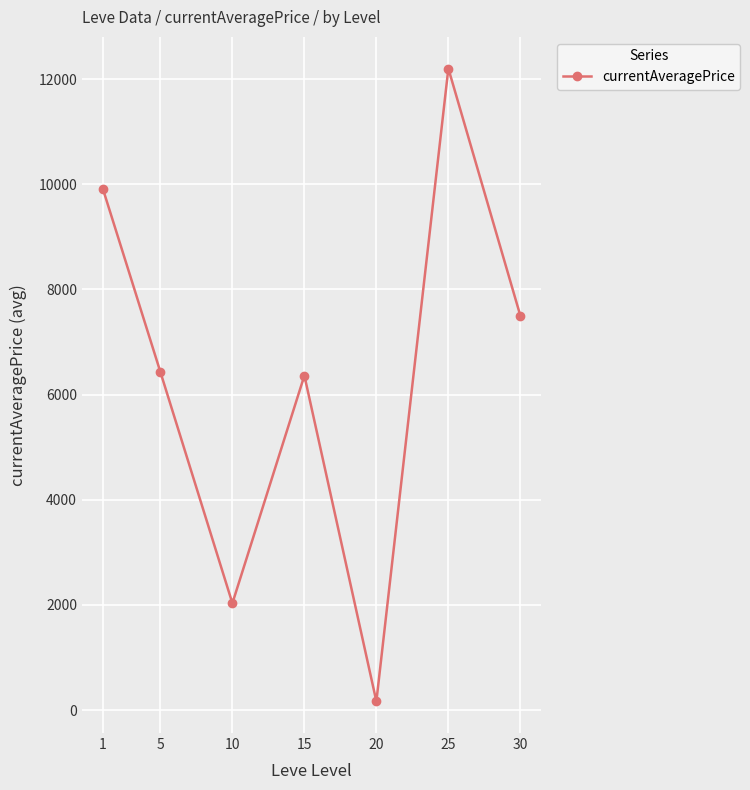

What is the smallest value displayed?

166.5